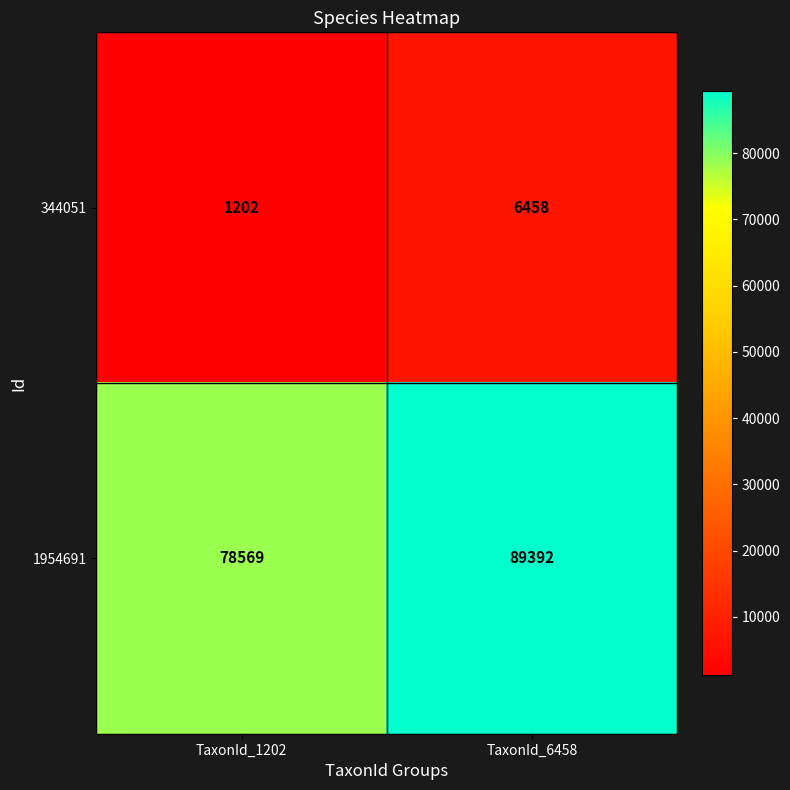

Where is 344051 nearest to the value 3830?

TaxonId_1202